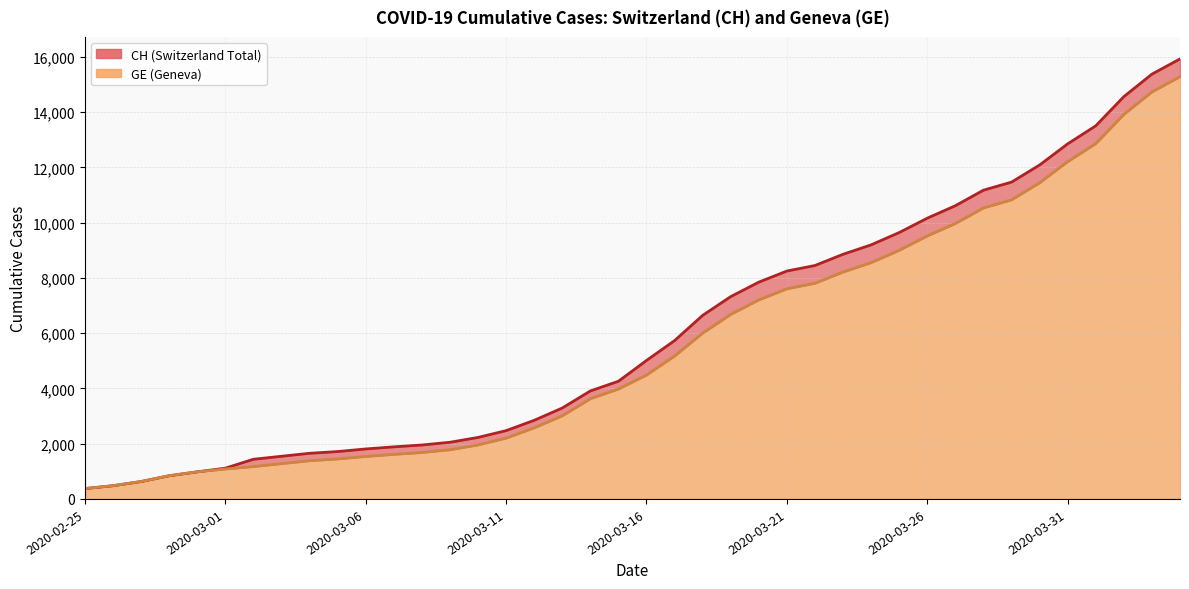

Rank the categories by CH value from highest to lowest.

2020-04-04, 2020-04-03, 2020-04-02, 2020-04-01, 2020-03-31, 2020-03-30, 2020-03-29, 2020-03-28, 2020-03-27, 2020-03-26, 2020-03-25, 2020-03-24, 2020-03-23, 2020-03-22, 2020-03-21, 2020-03-20, 2020-03-19, 2020-03-18, 2020-03-17, 2020-03-16, 2020-03-15, 2020-03-14, 2020-03-13, 2020-03-12, 2020-03-11, 2020-03-10, 2020-03-09, 2020-03-08, 2020-03-07, 2020-03-06, 2020-03-05, 2020-03-04, 2020-03-03, 2020-03-02, 2020-03-01, 2020-02-29, 2020-02-28, 2020-02-27, 2020-02-26, 2020-02-25